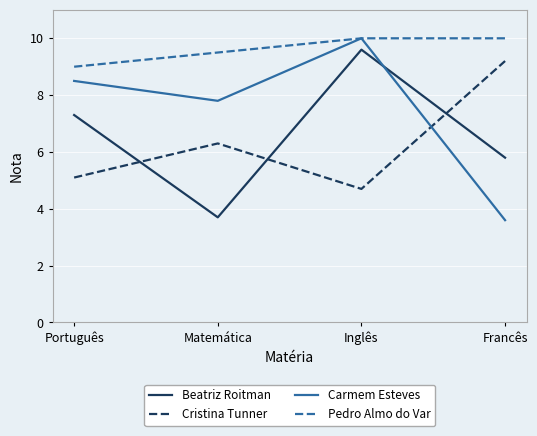

What are all the series names shown in the legend?

Beatriz Roitman, Cristina Tunner, Carmem Esteves, Pedro Almo do Var